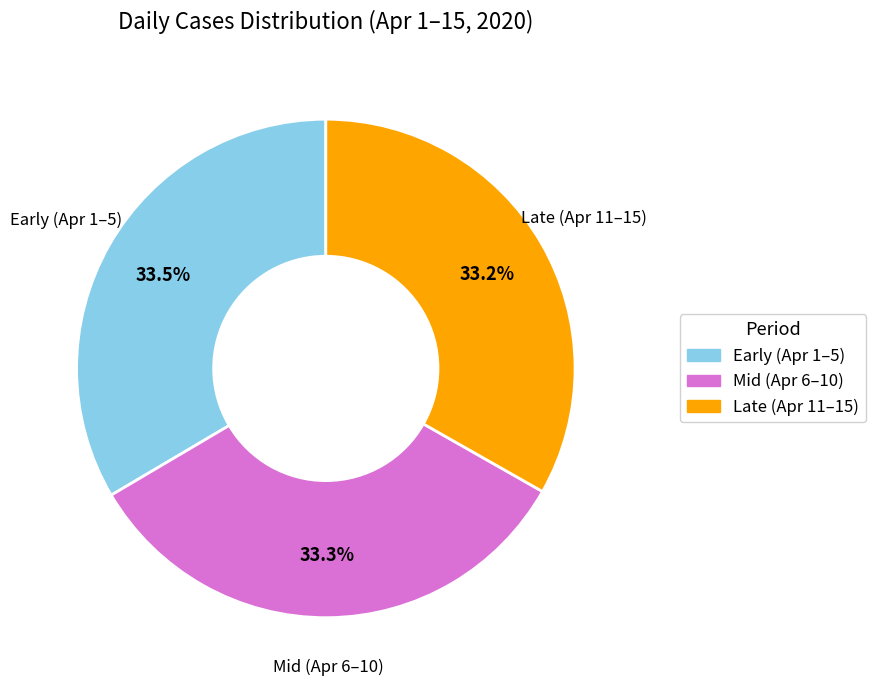

Does any single category account for the majority?

No